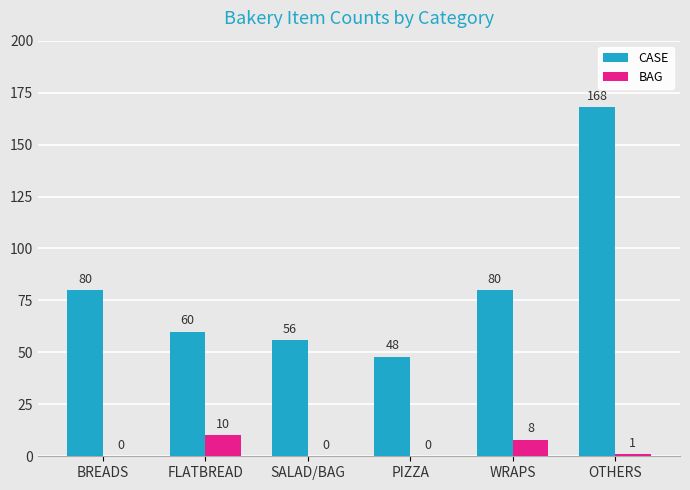

The value of CASE at SALAD/BAG is 96. True or false?

False